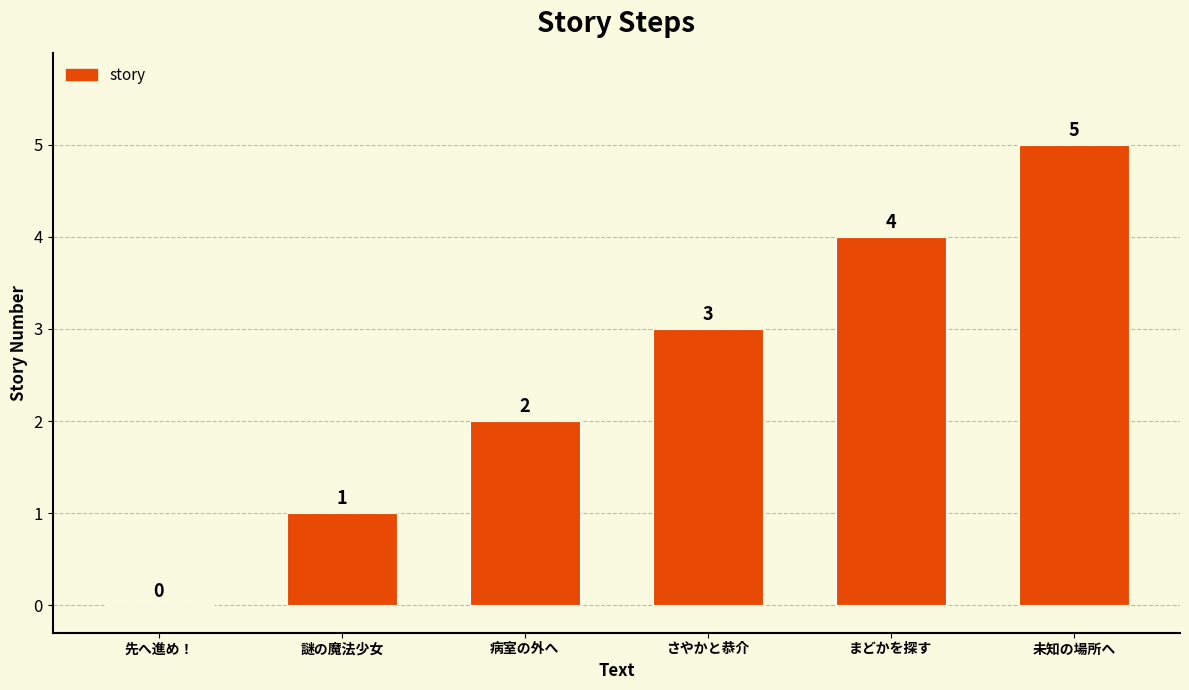

What is the sum of the values at 未知の場所へ and 病室の外へ?

7